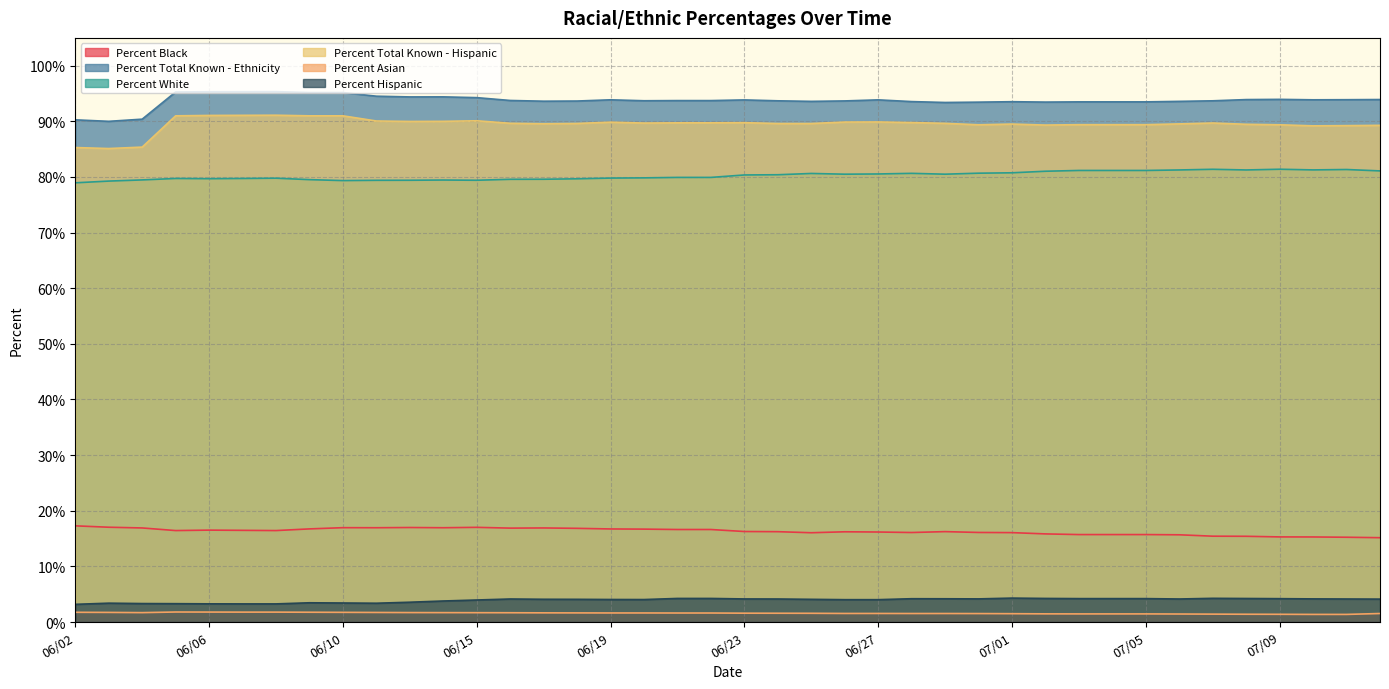

List the labels in order of Percent White value, largest first.

07/09, 07/07, 07/11, 07/10, 07/06, 07/08, 07/03, 07/04, 07/05, 07/12, 07/02, 07/01, 06/30, 06/28, 06/25, 06/27, 06/26, 06/29, 06/24, 06/23, 06/21, 06/22, 06/20, 06/19, 06/08, 06/05, 06/07, 06/06, 06/18, 06/17, 06/16, 06/09, 06/04, 06/14, 06/13, 06/15, 06/11, 06/10, 06/03, 06/02